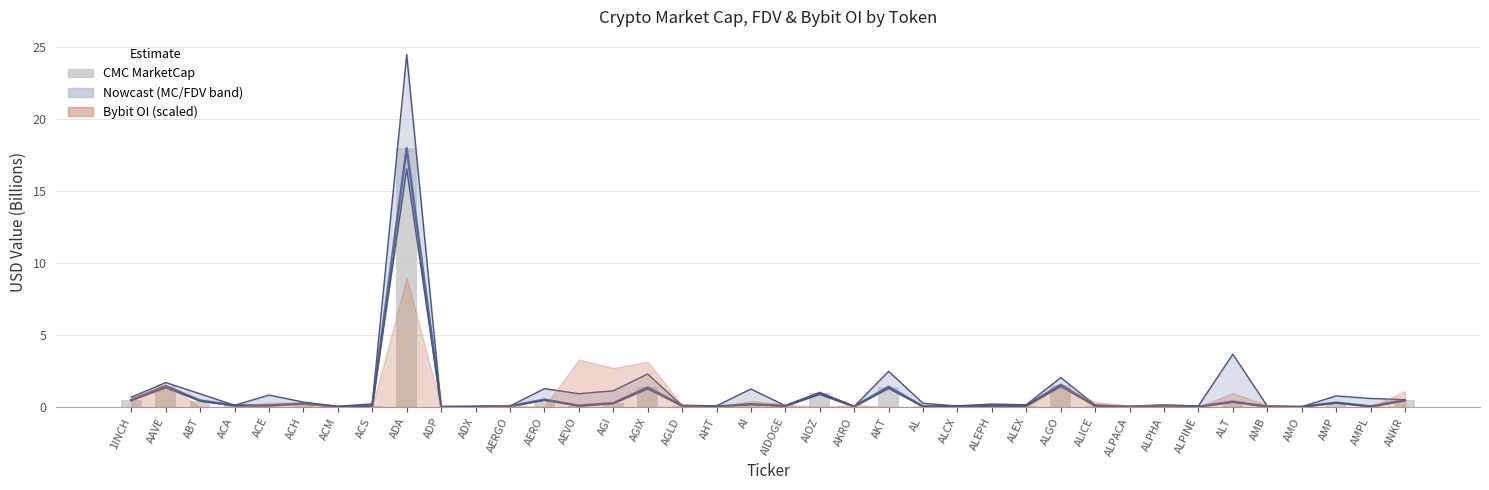

Are the bars horizontal?

No